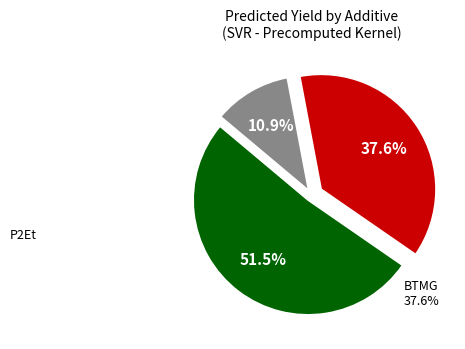

Is there any slice that represents more than half of the pie?

Yes